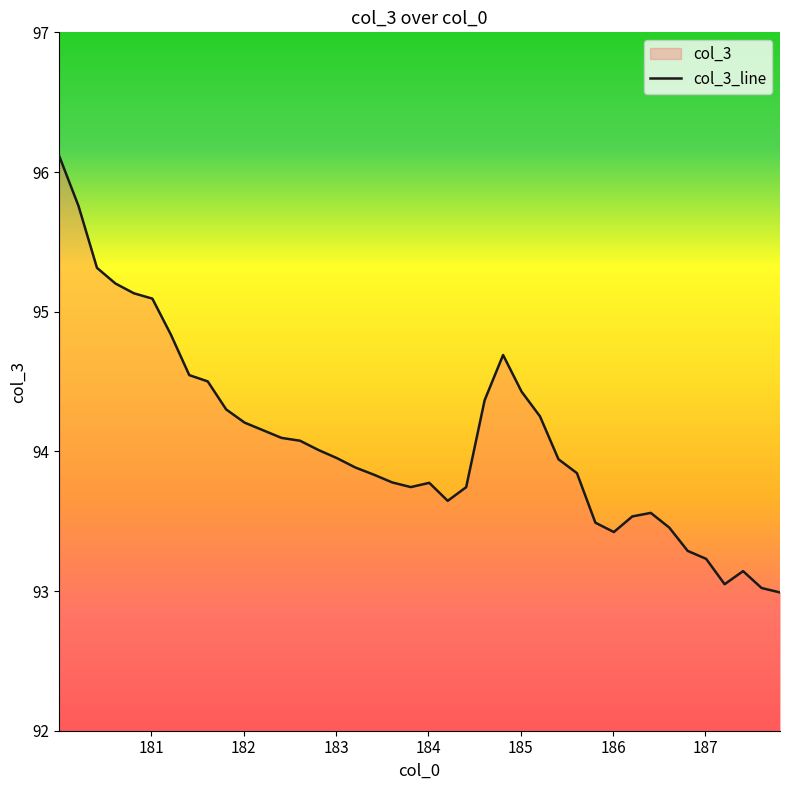

What is the minimum value shown in the chart?

93.0